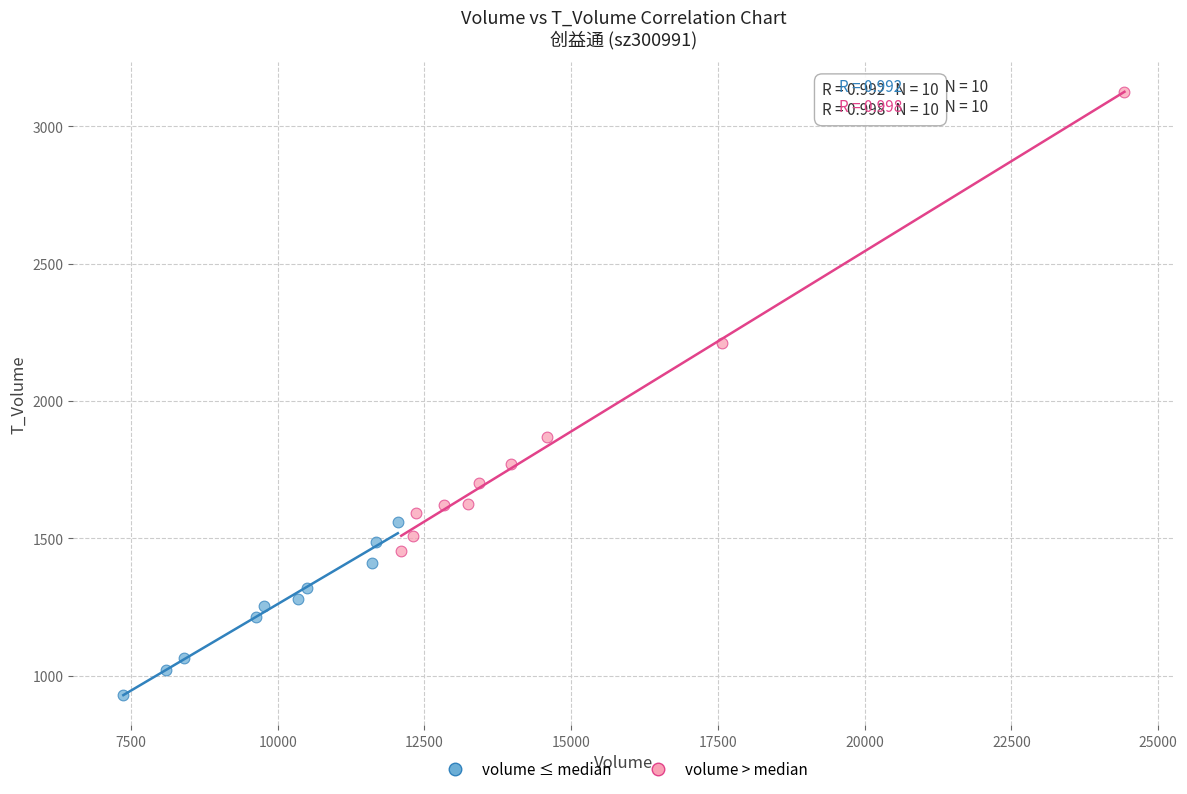

Which series contains the lowest Y value?

volume ≤ median